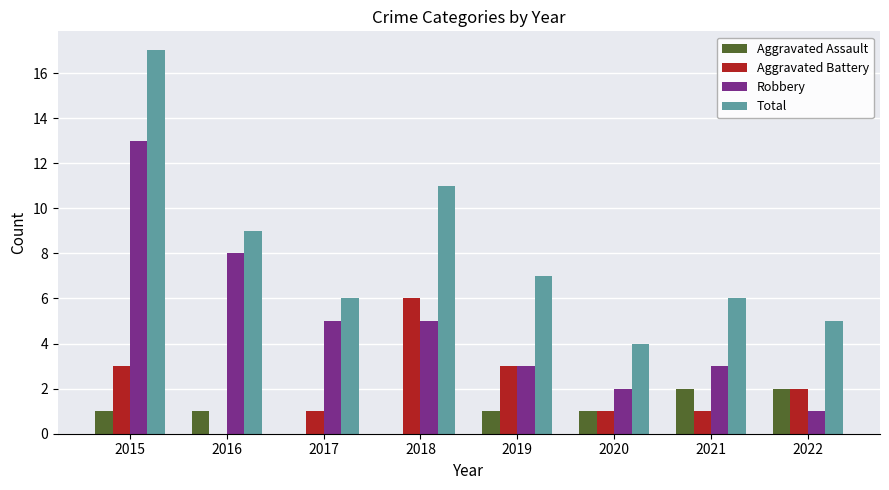

At which category is the sum across all series the highest?

2015